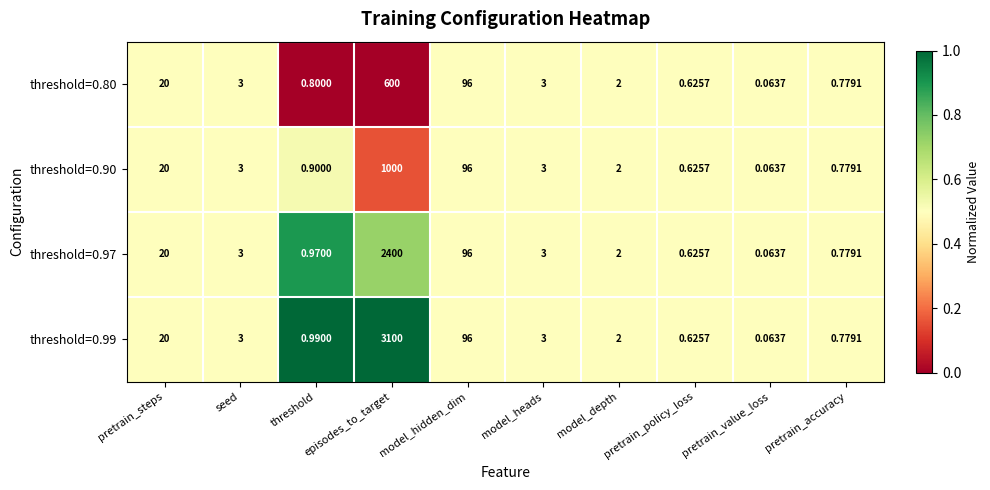

Where is threshold=0.80 nearest to the value 300?

model_hidden_dim